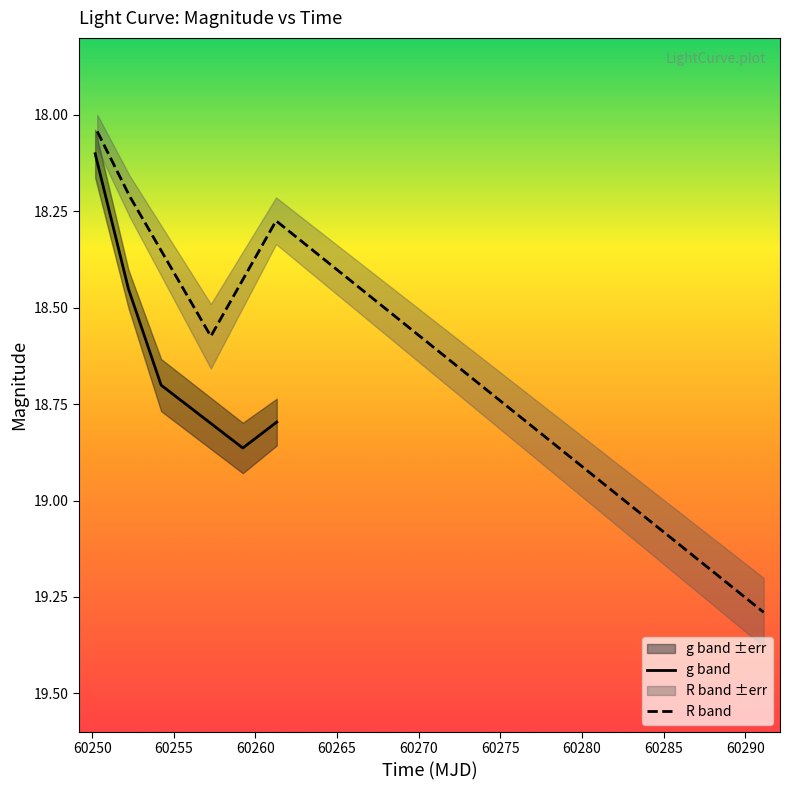

What is the sum of all R values?

92.4